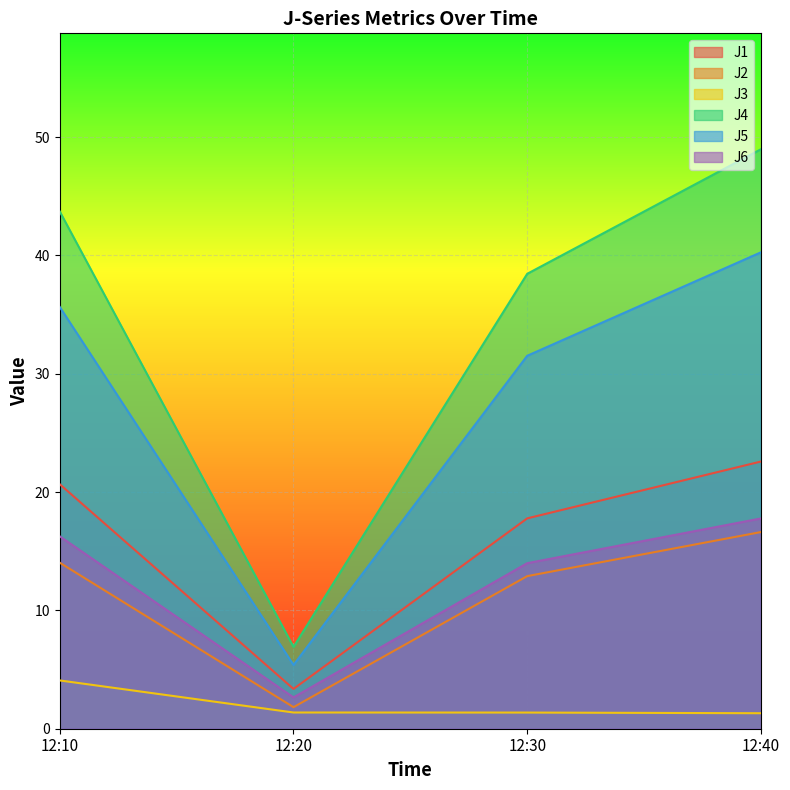

What is the smallest value displayed?

1.3